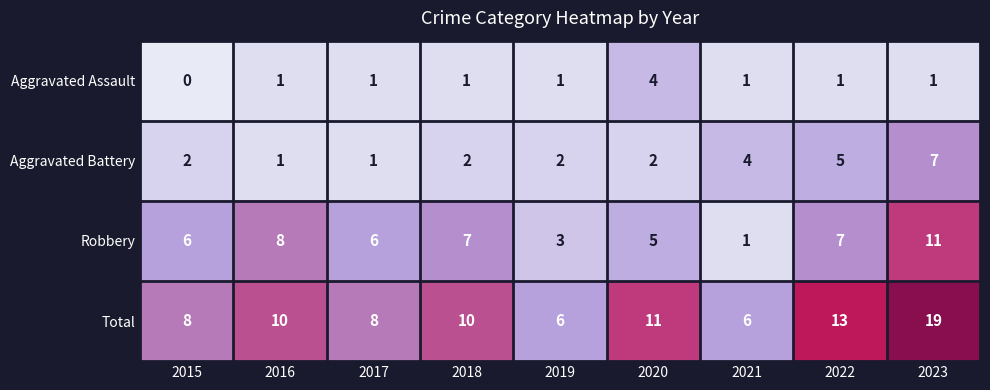

Rank the series by their average value, from lowest to highest.

Aggravated Assault, Aggravated Battery, Robbery, Total